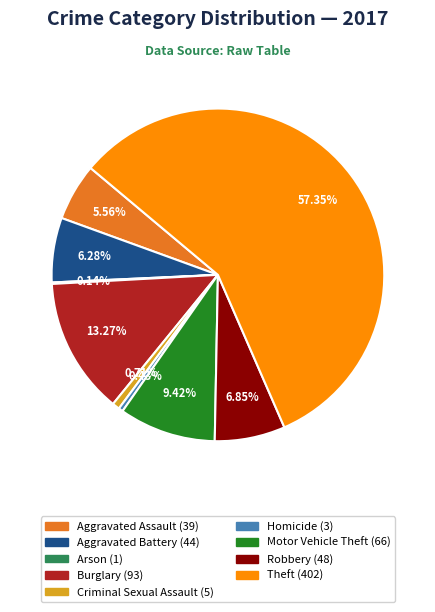

Is there any slice that represents more than half of the pie?

Yes